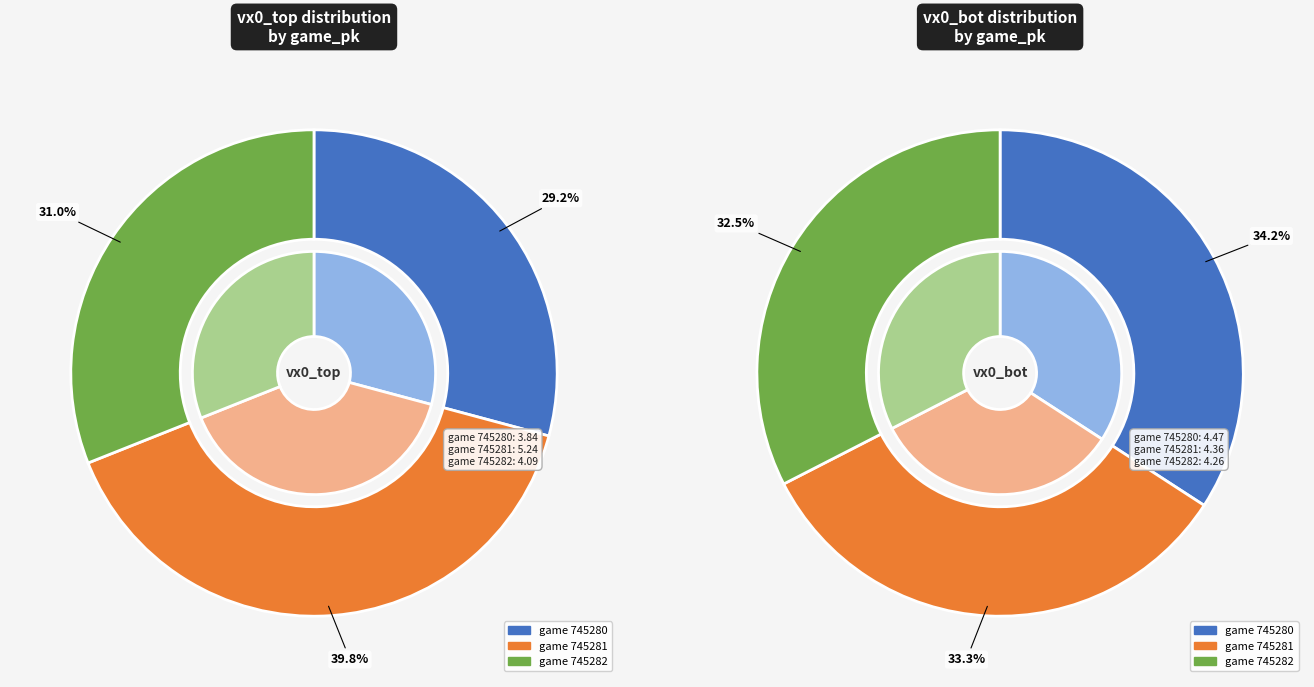

The 745282 slice represents 31% of the pie. True or false?

True